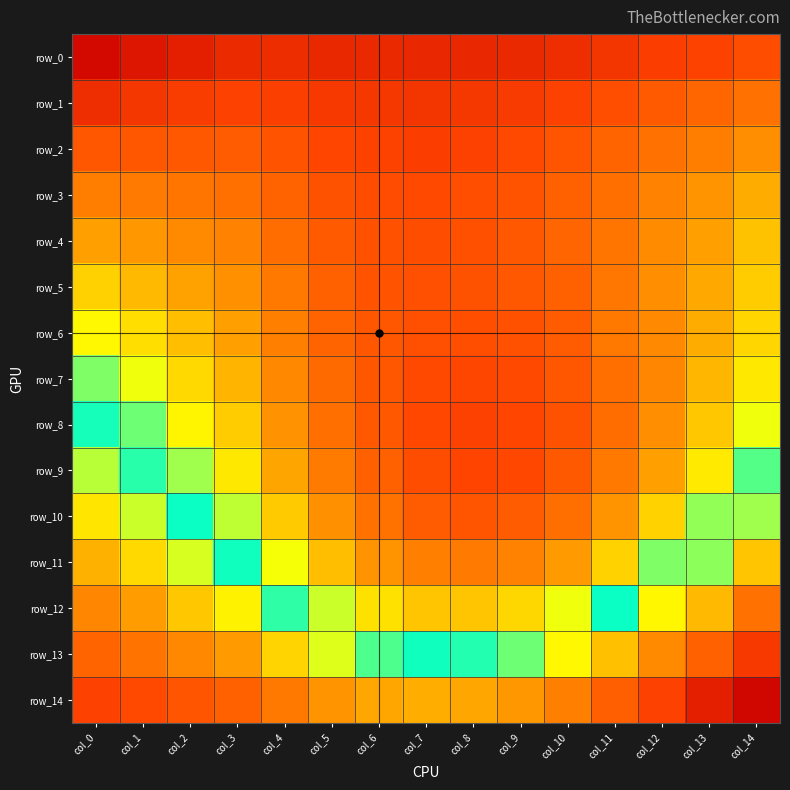

Between col_2 and col_6, which series saw the biggest shift?

row_11